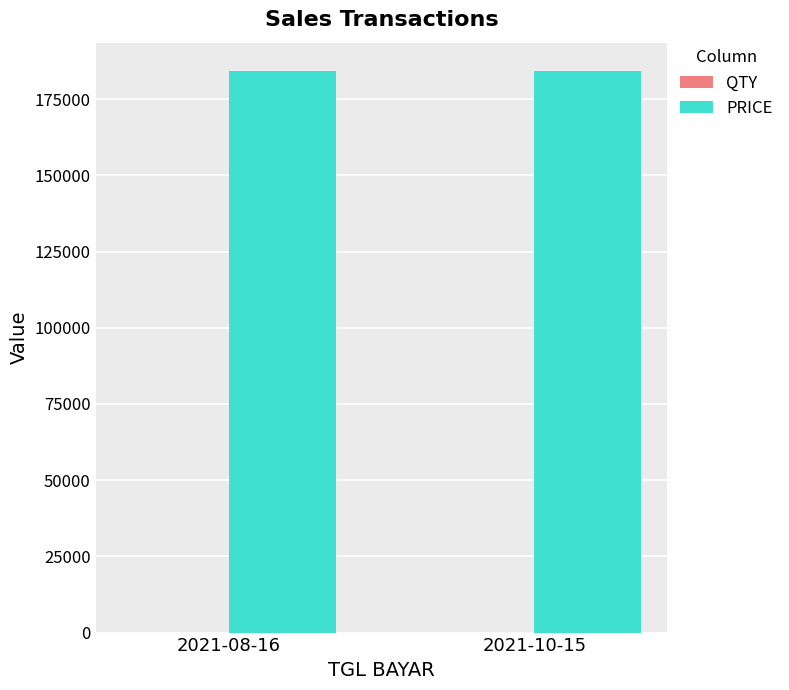

What is the maximum value for PRICE?

184286.3